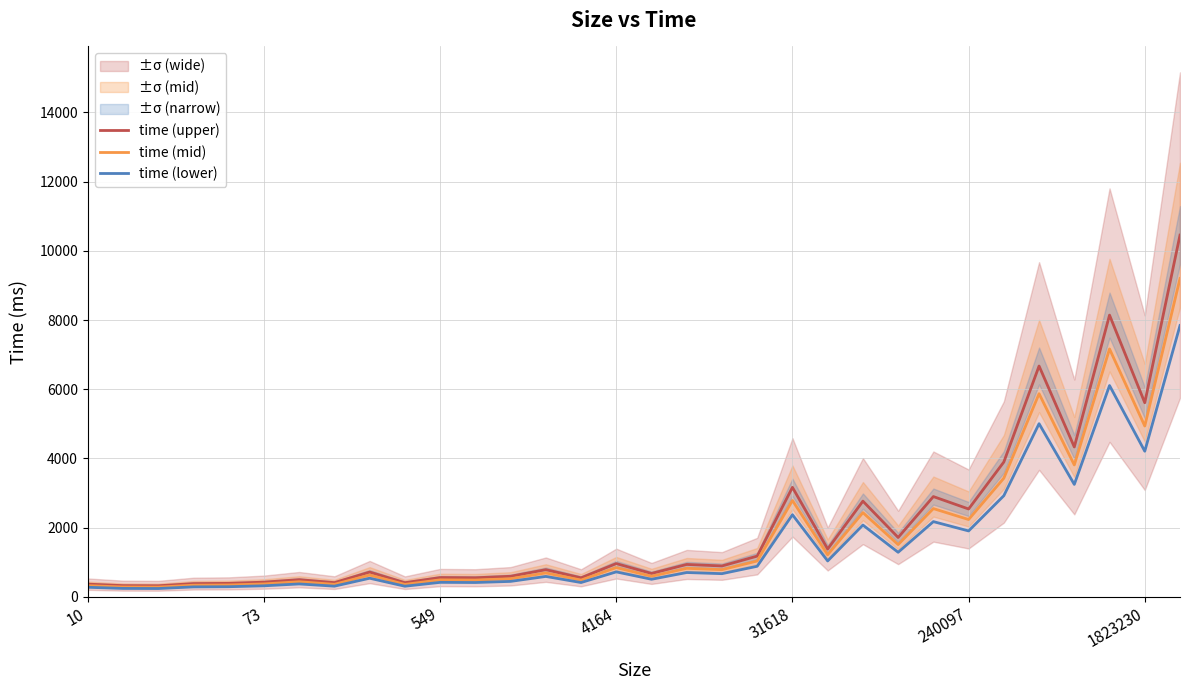

Rank the series at 12 from highest to lowest value.

time (upper), time (mid), time (lower)